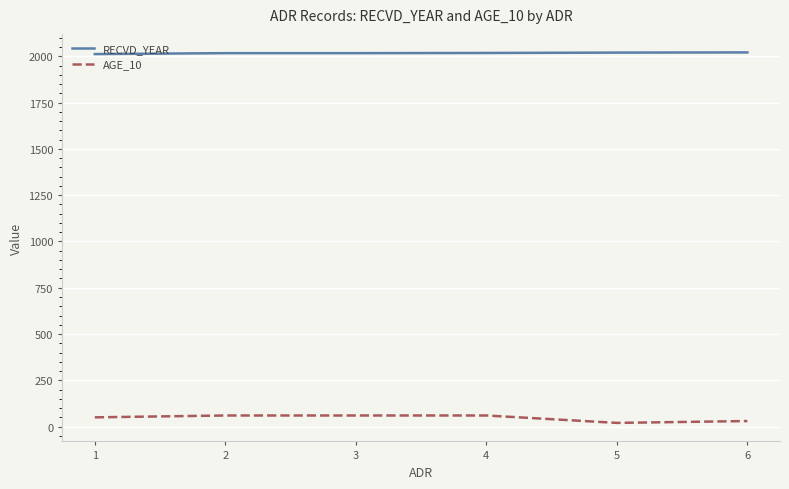

The AGE_10 series shows 30 at 6. True or false?

True